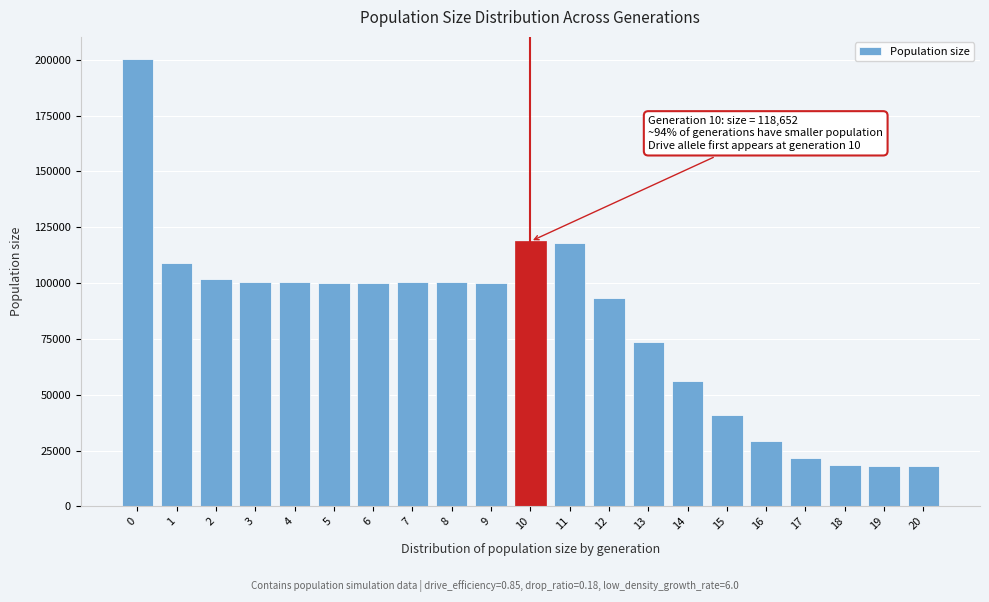

What is the greatest value displayed?

200213